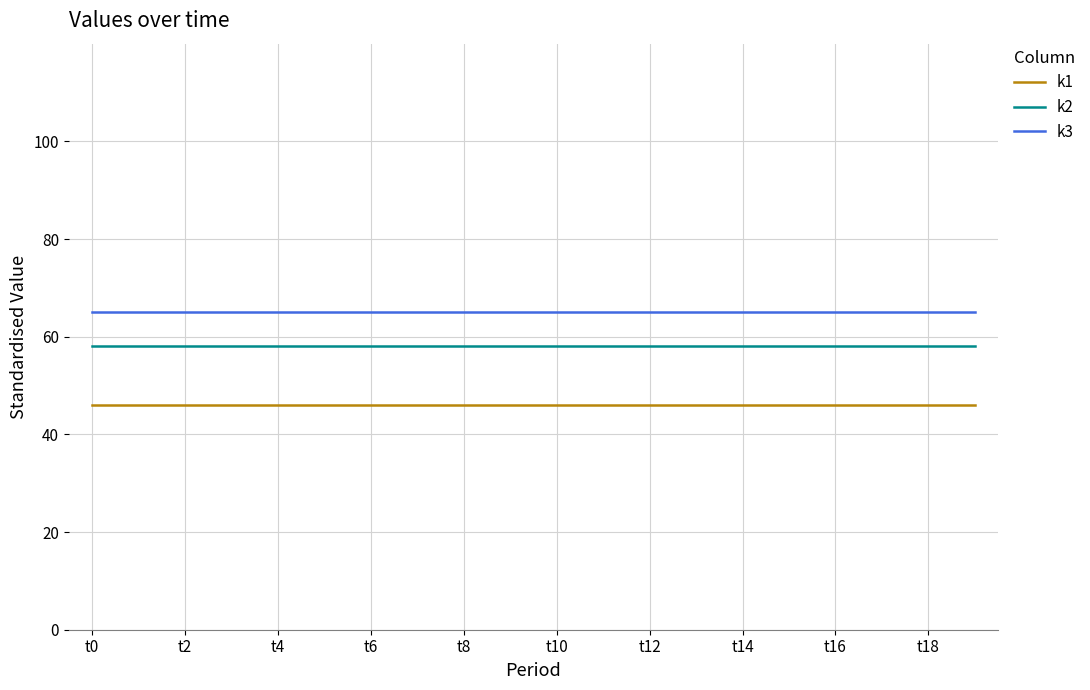

True or false: k2 and k1 cross at least once.

False